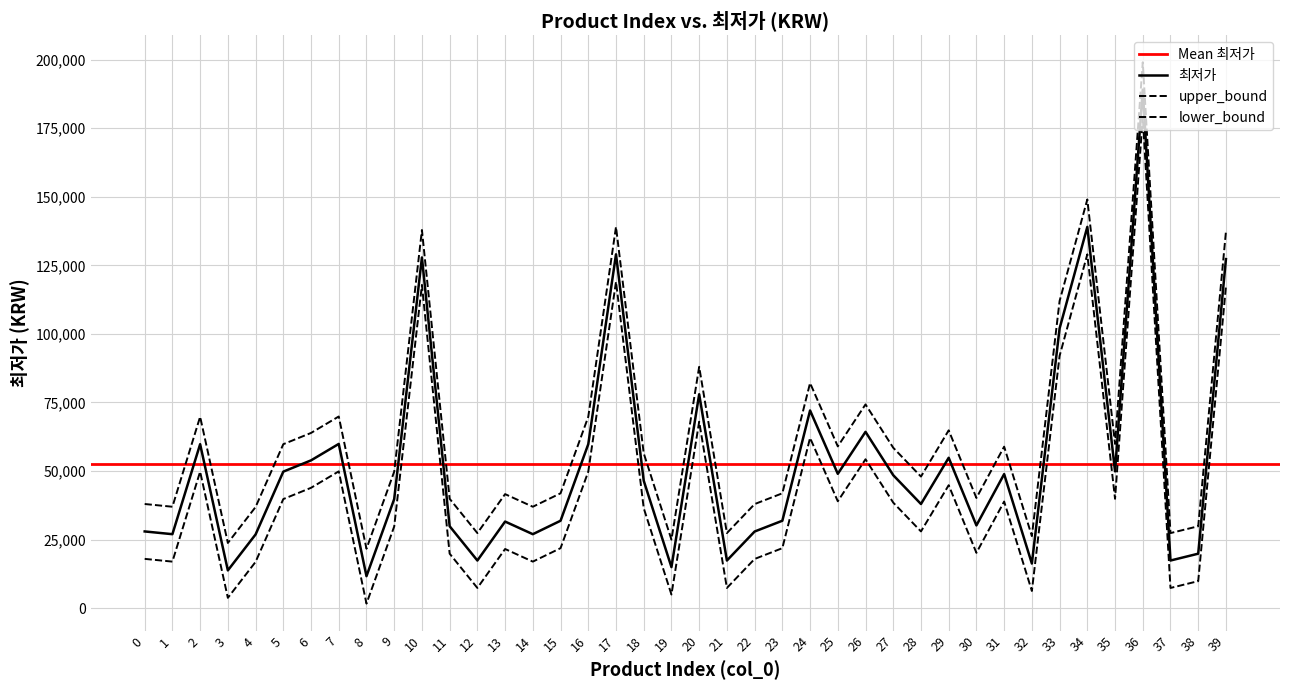

What is the total value across all series at 8?

35100